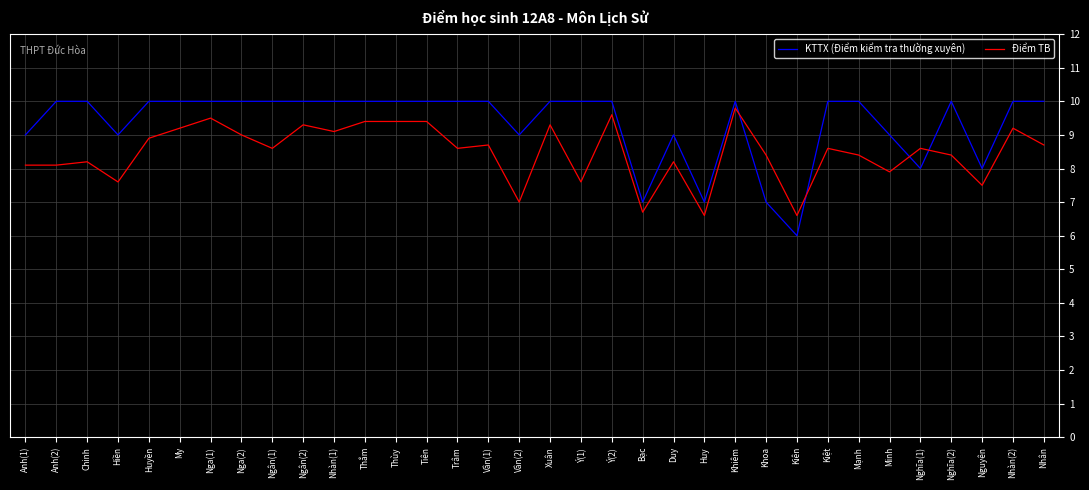

What is the difference between the maximum and minimum values in the KTTX (Điểm kiểm tra thường xuyên) series?

4.0